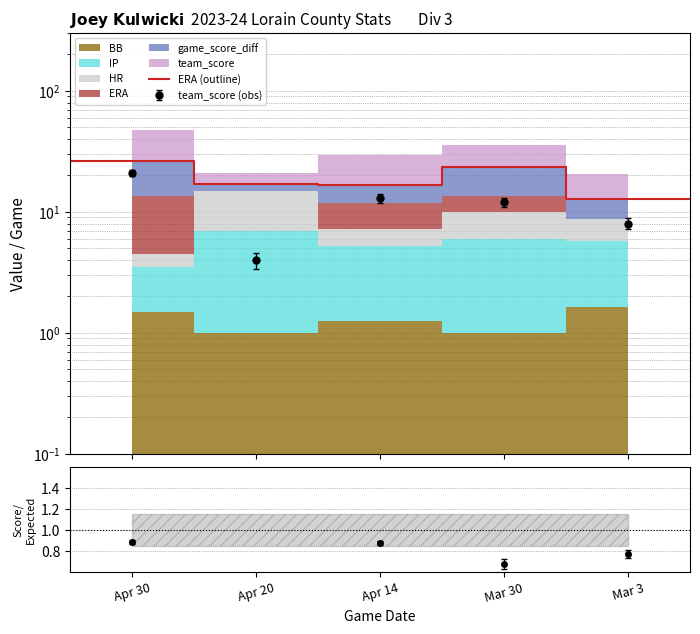

What is the sum of all values?

109.3